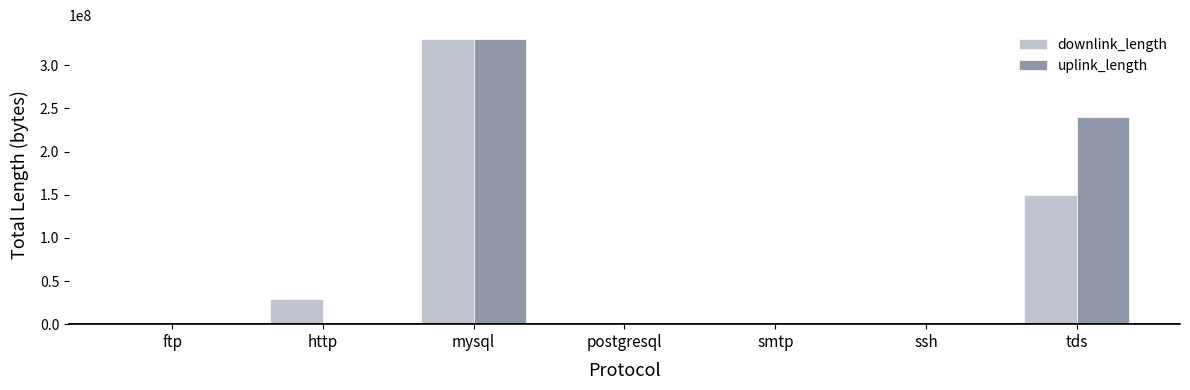

Are the bars horizontal?

No